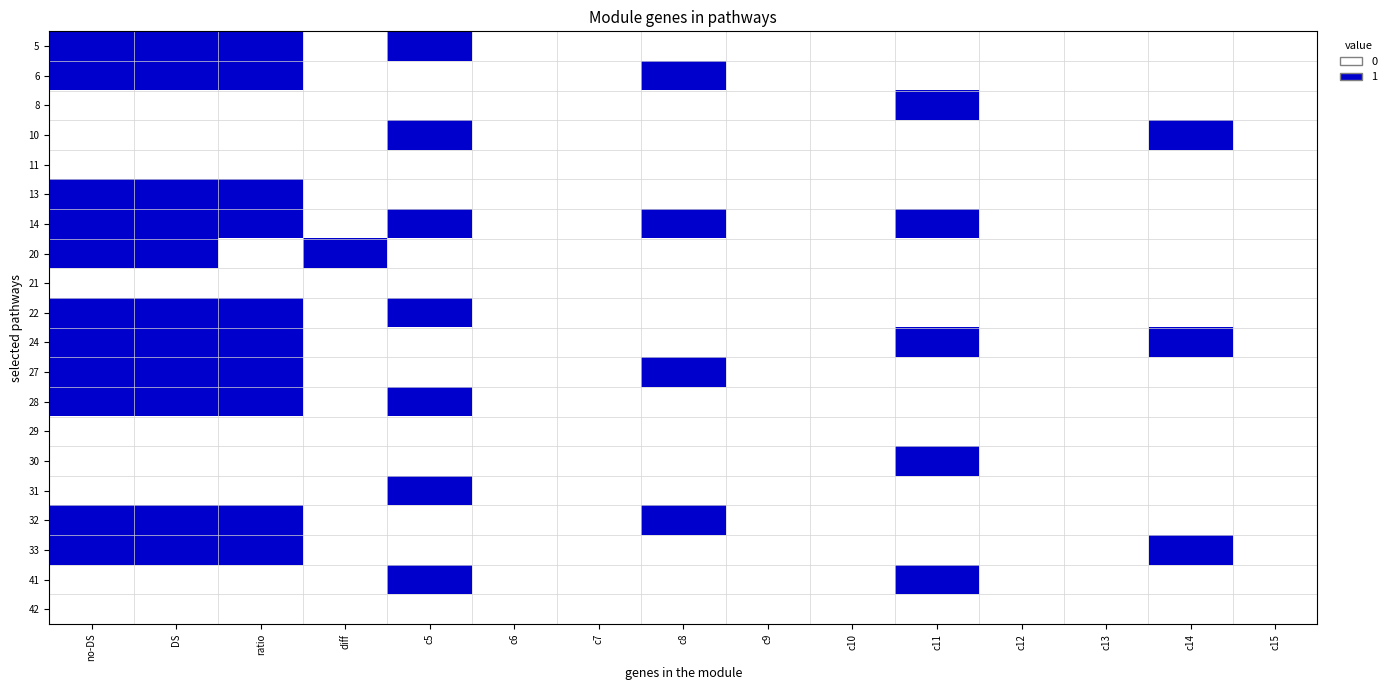

List the series in order of their peak value, highest first.

5, 6, 8, 10, 13, 14, 20, 22, 24, 27, 28, 30, 31, 32, 33, 41, 11, 21, 29, 42